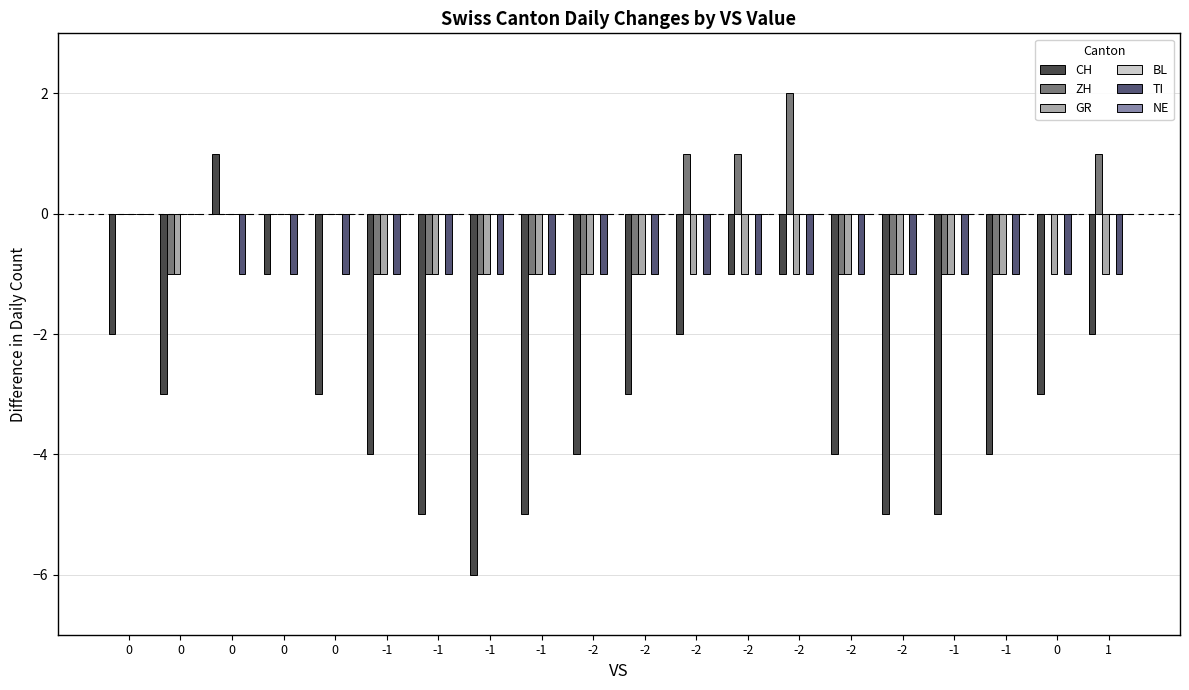

How many data points does each series have?

20